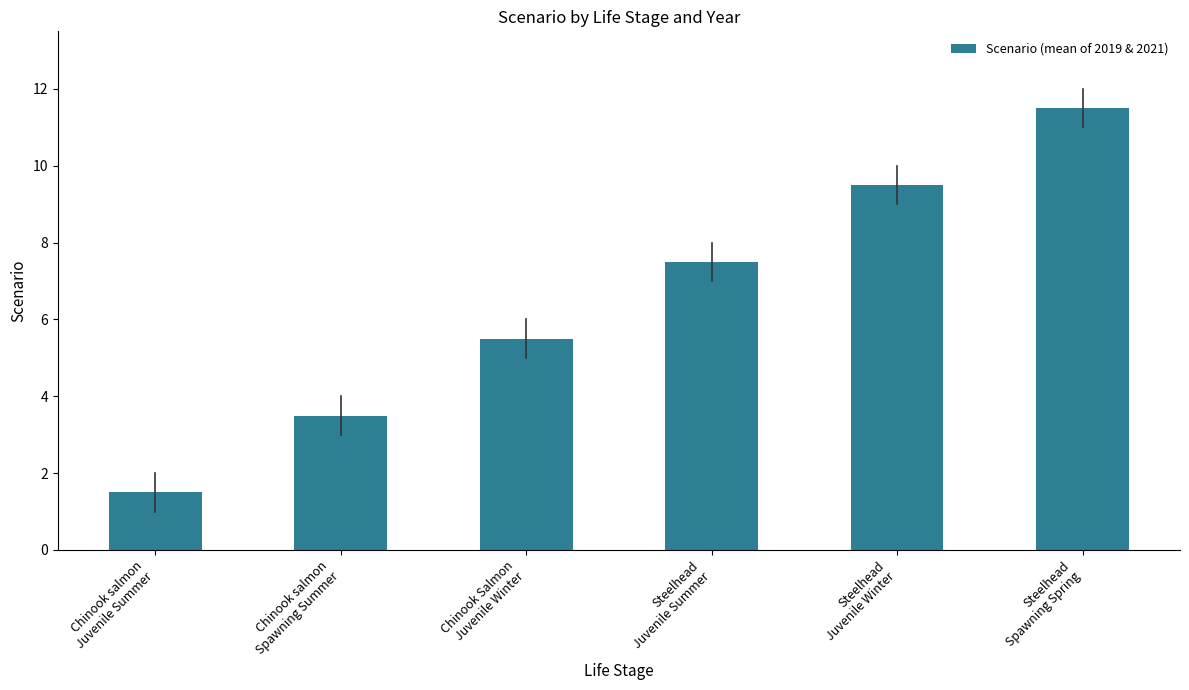

Reading left to right, extract all data points from this chart.

Chinook salmon
Juvenile Summer=1.5	Chinook salmon
Spawning Summer=3.5	Chinook Salmon
Juvenile Winter=5.5	Steelhead
Juvenile Summer=7.5	Steelhead
Juvenile Winter=9.5	Steelhead
Spawning Spring=11.5